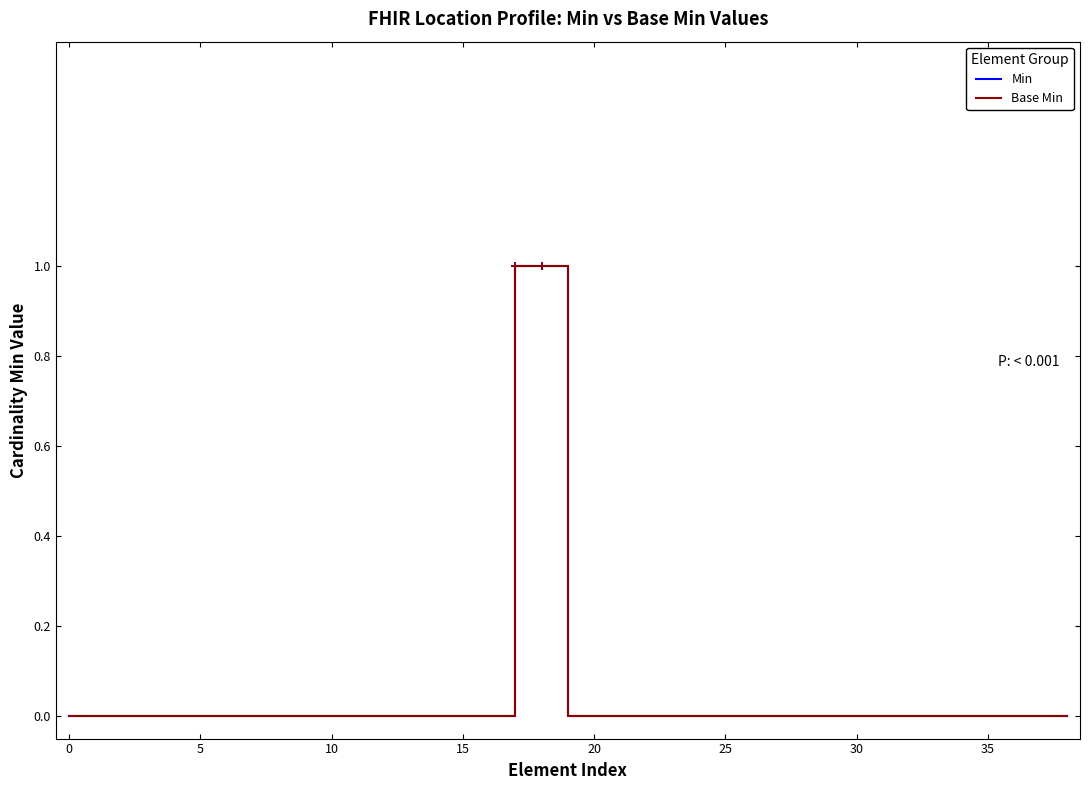

Is this an area chart (filled region under the line)?

No